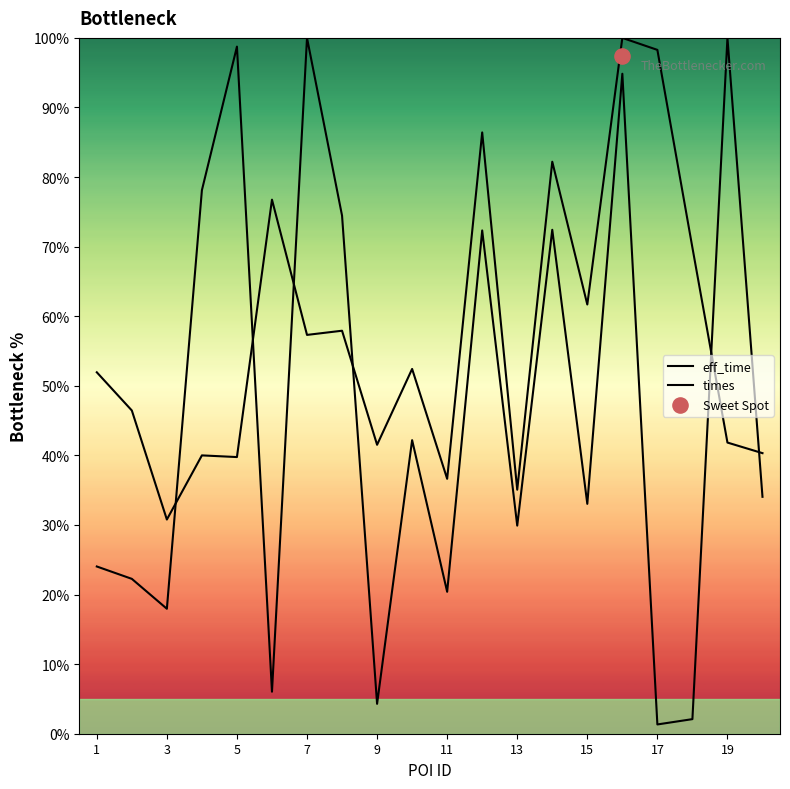

Which series contains the highest Y value?

eff_time